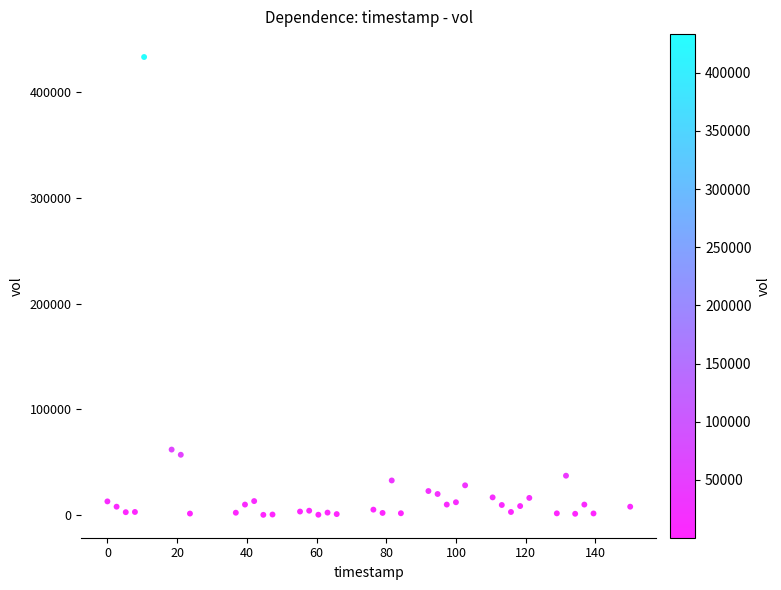

What is the range of Y values (max minus min)?

432900